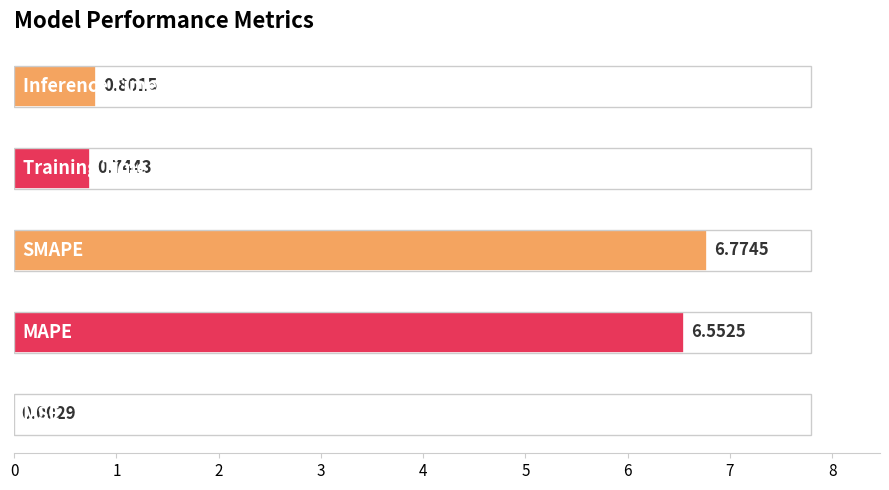

Are the bars grouped side by side (vs. stacked)?

No